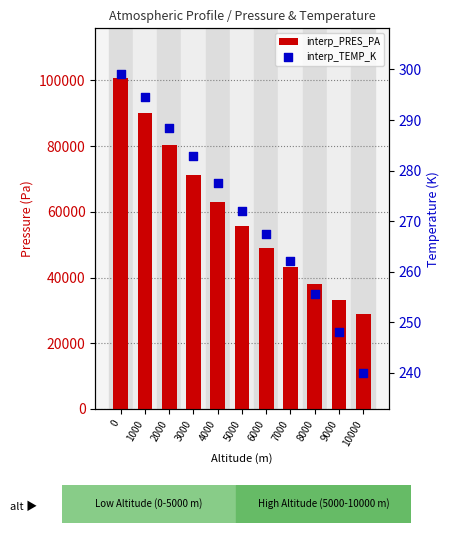

What are all the series names shown in the legend?

interp_PRES_PA, interp_TEMP_K